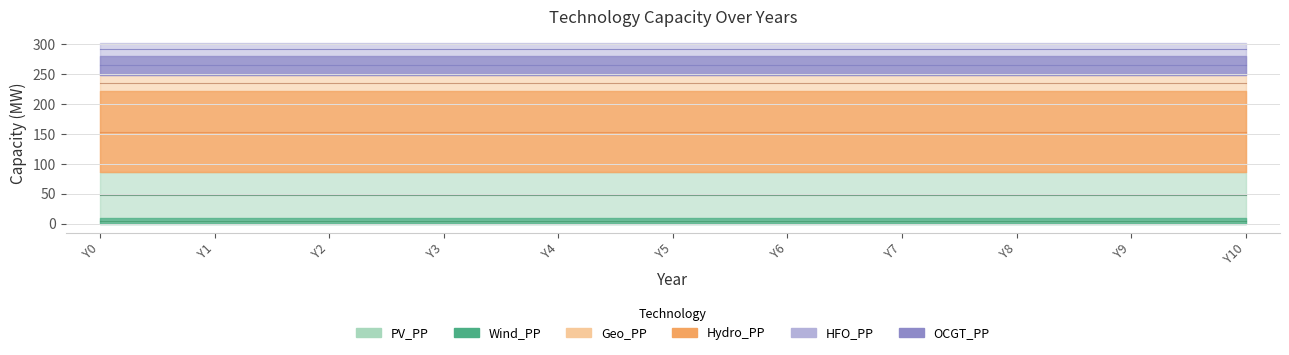

Between Y2 and Y5, which series saw the biggest shift?

PV_PP